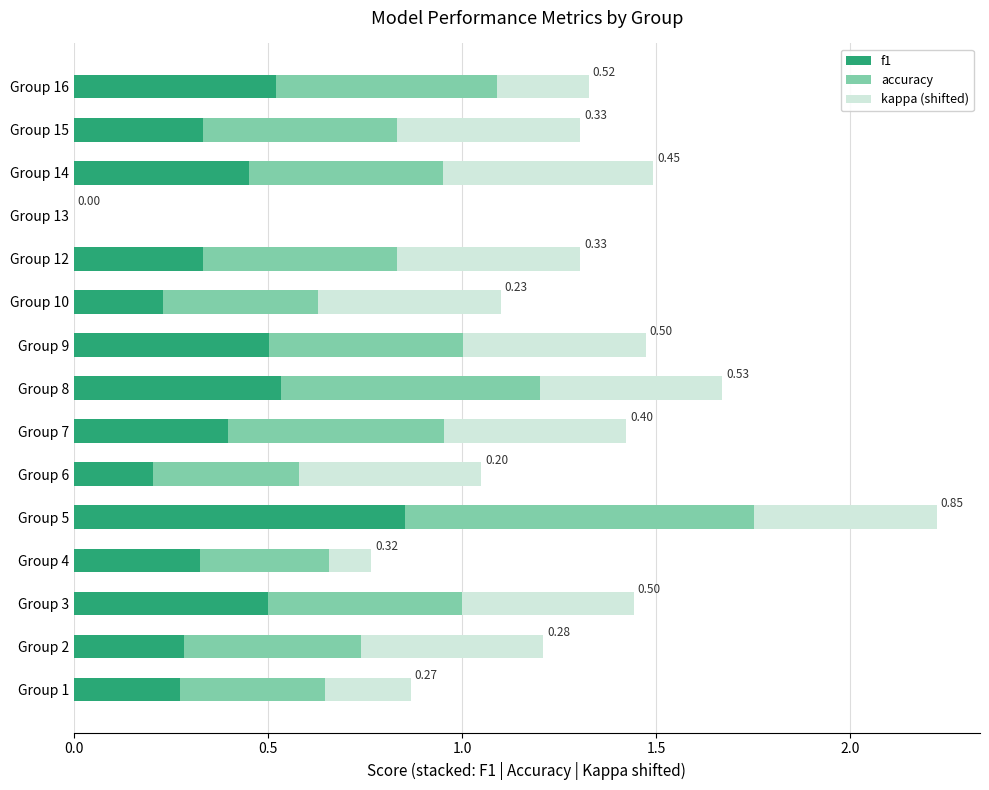

At which category is the sum across all series the highest?

Group 5